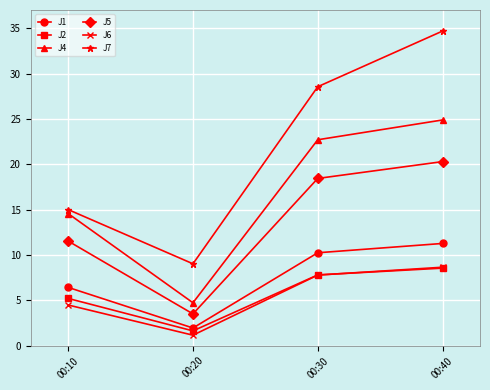

True or false: J4 and J2 intersect in this chart.

False